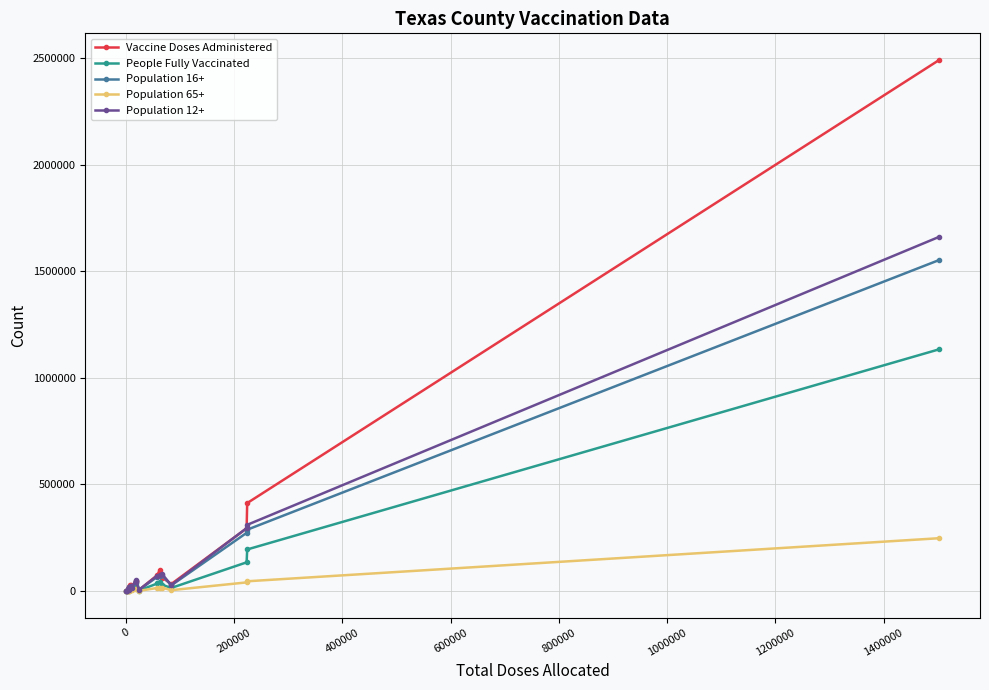

How many lines are shown in the chart?

5